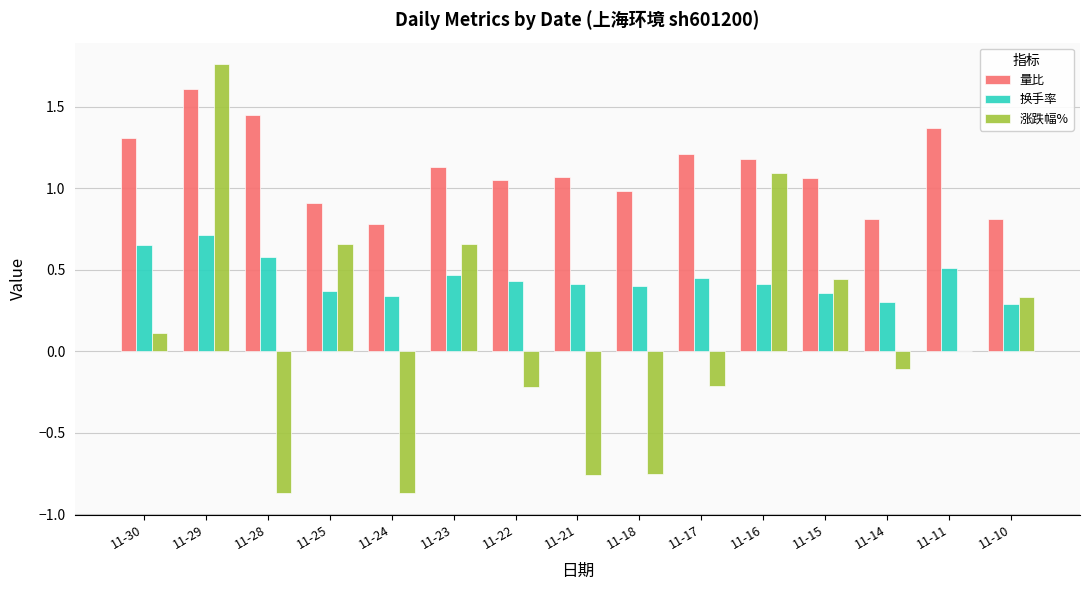

How many groups of bars are there?

15